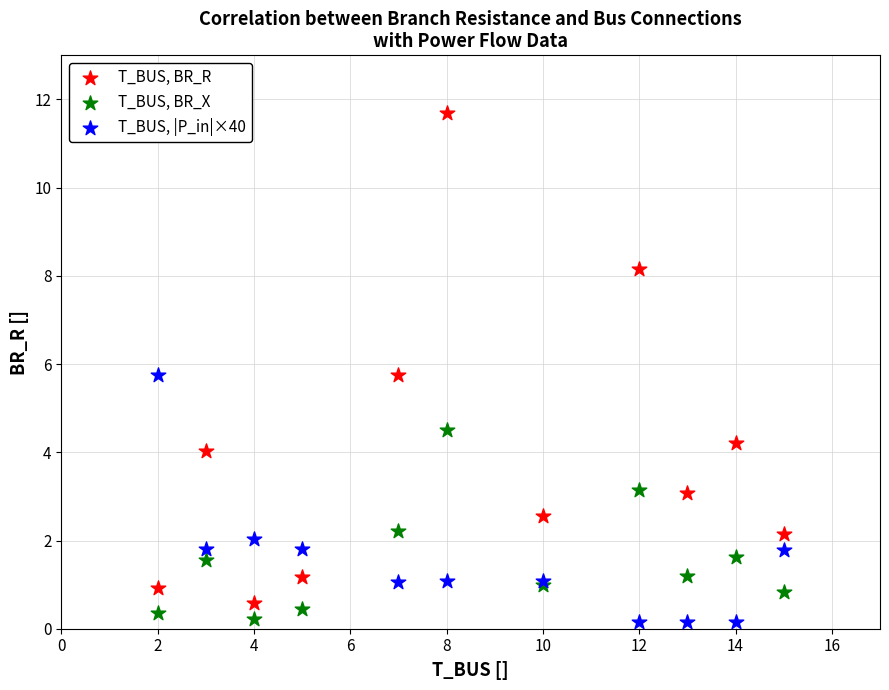

What are all the series names shown in the legend?

T_BUS, BR_R, T_BUS, BR_X, T_BUS, |P_in|×40